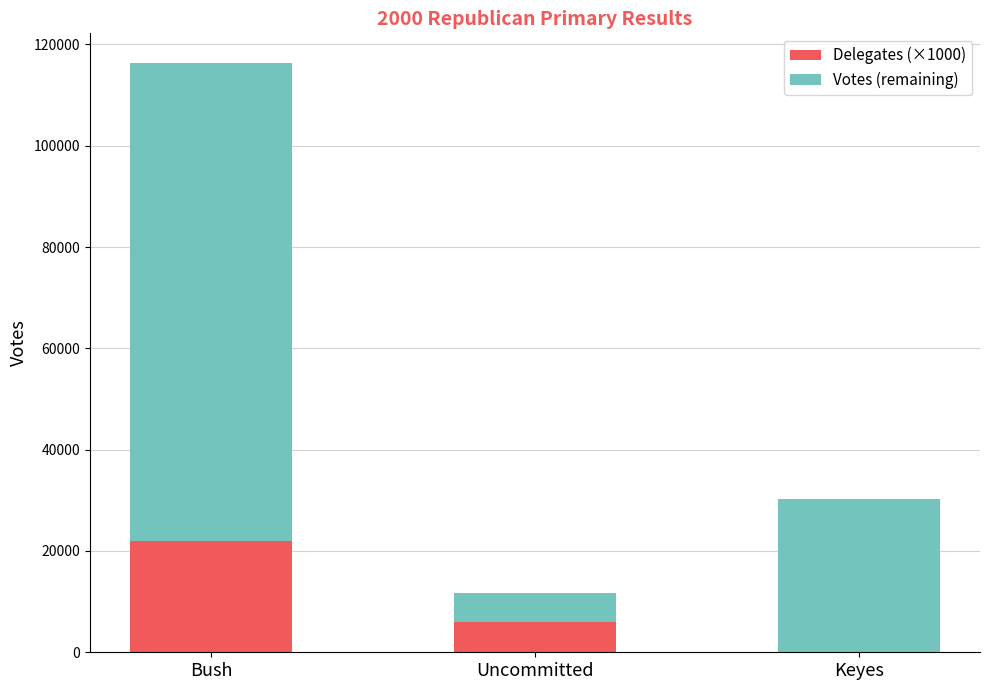

At which category is the sum across all series the highest?

Bush